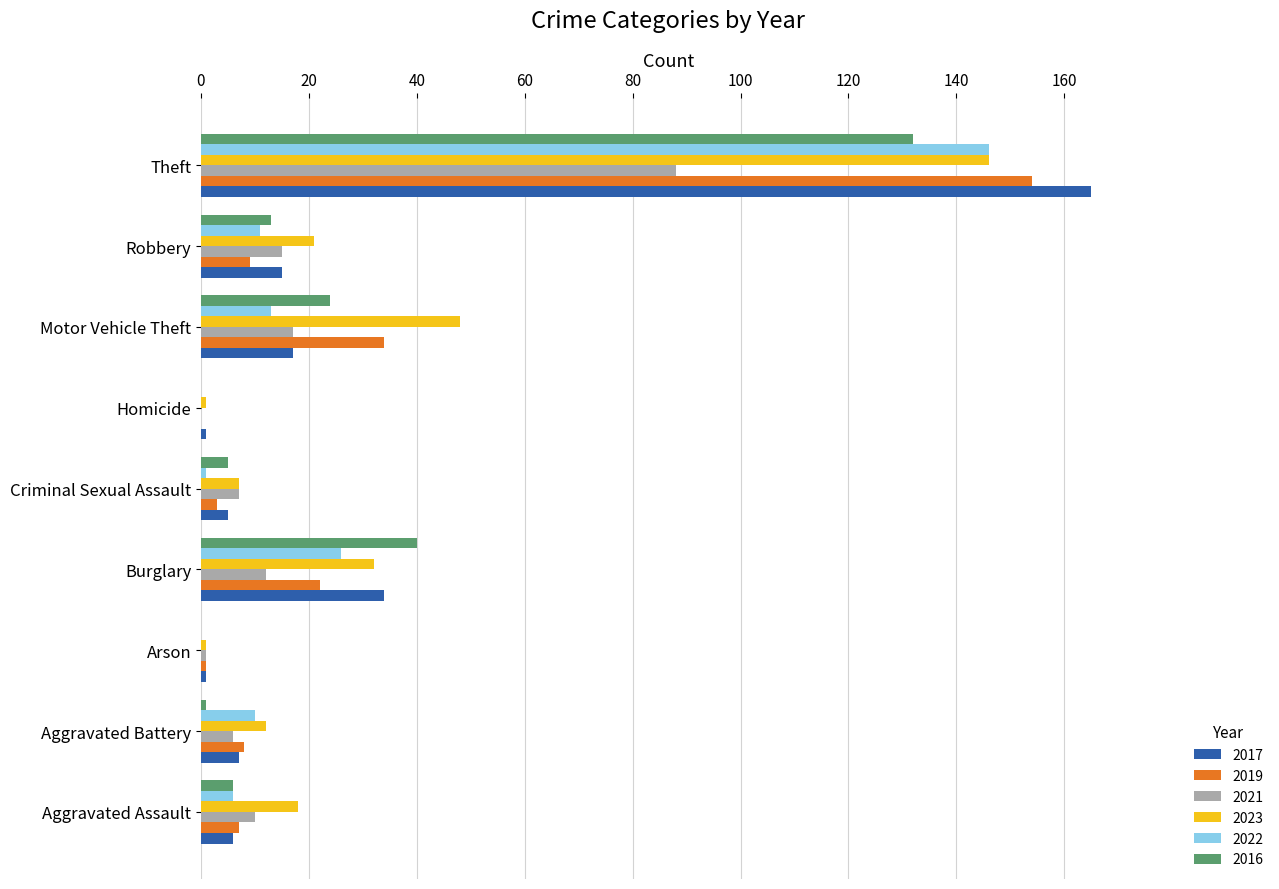

The 2023 series shows 12 at Aggravated Battery. True or false?

True